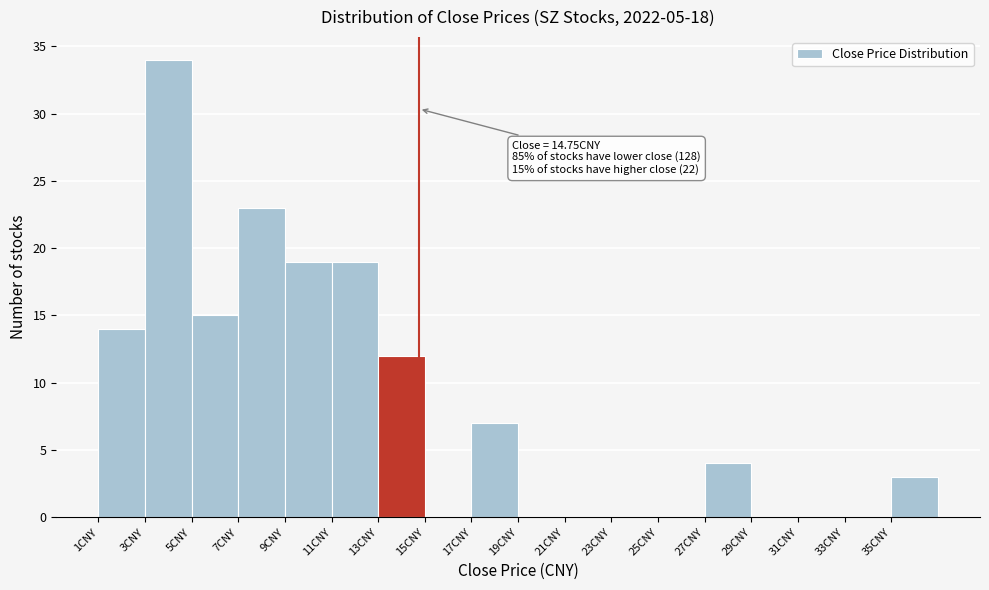

Over which range of the x-axis is the bar tallest?

3 to 5